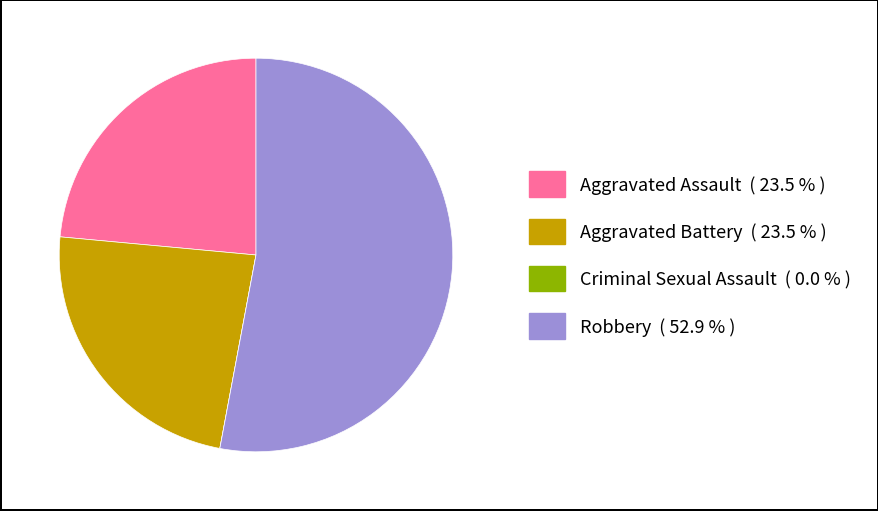

Do Aggravated Battery and Aggravated Assault together represent more than half of the pie?

No